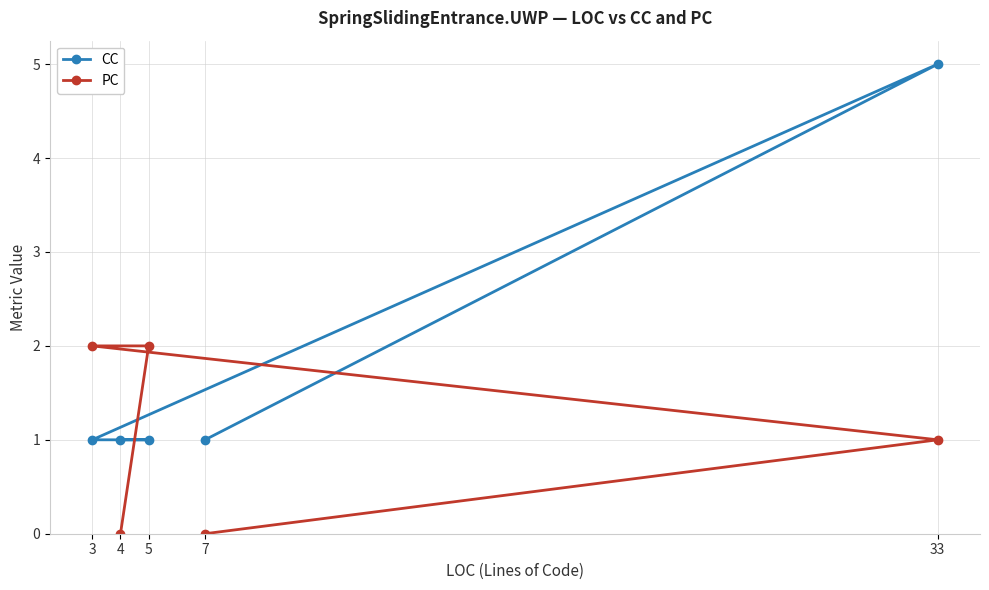

Between 33 and 4, which series saw the biggest shift?

CC